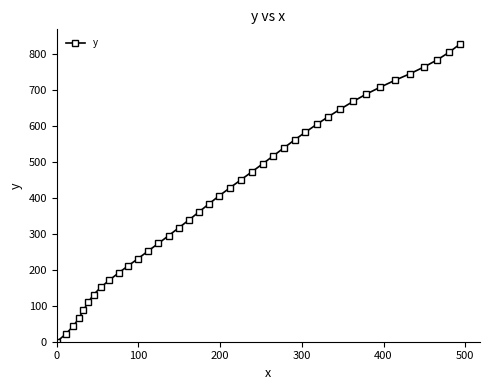

What is the difference between the second highest and minimum values?

803.8